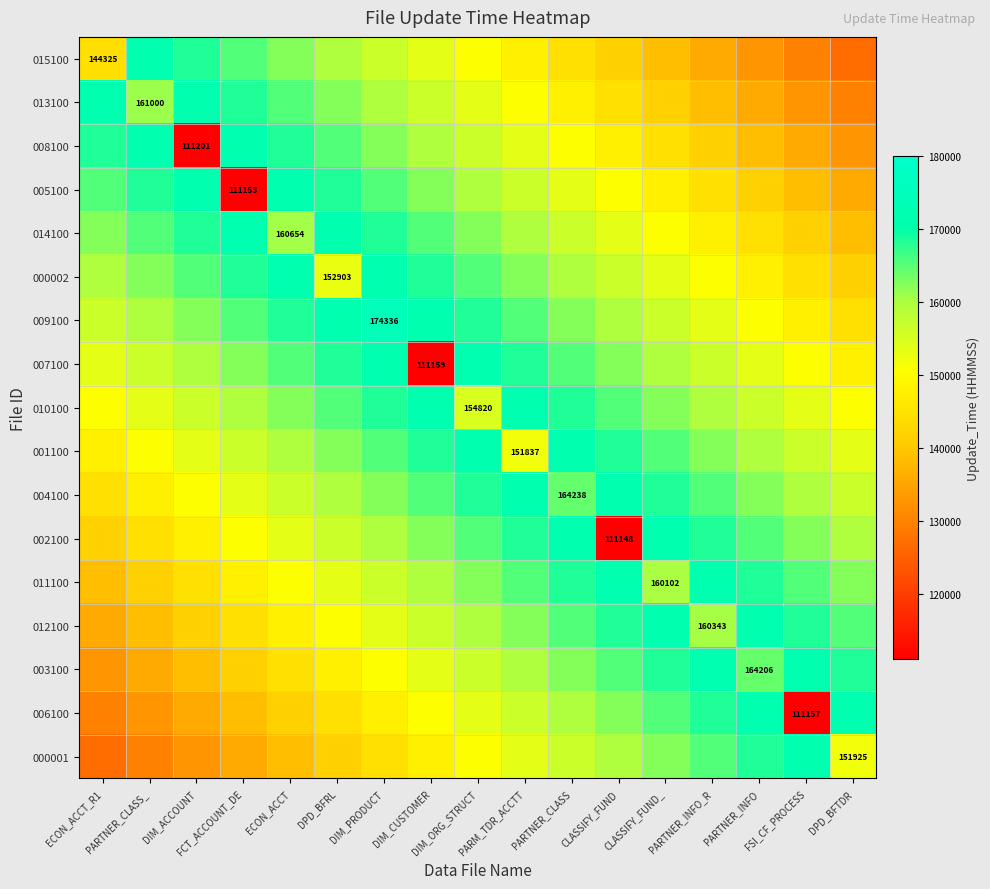

What is the difference between the maximum and minimum values in the 005100 series?

60209.4